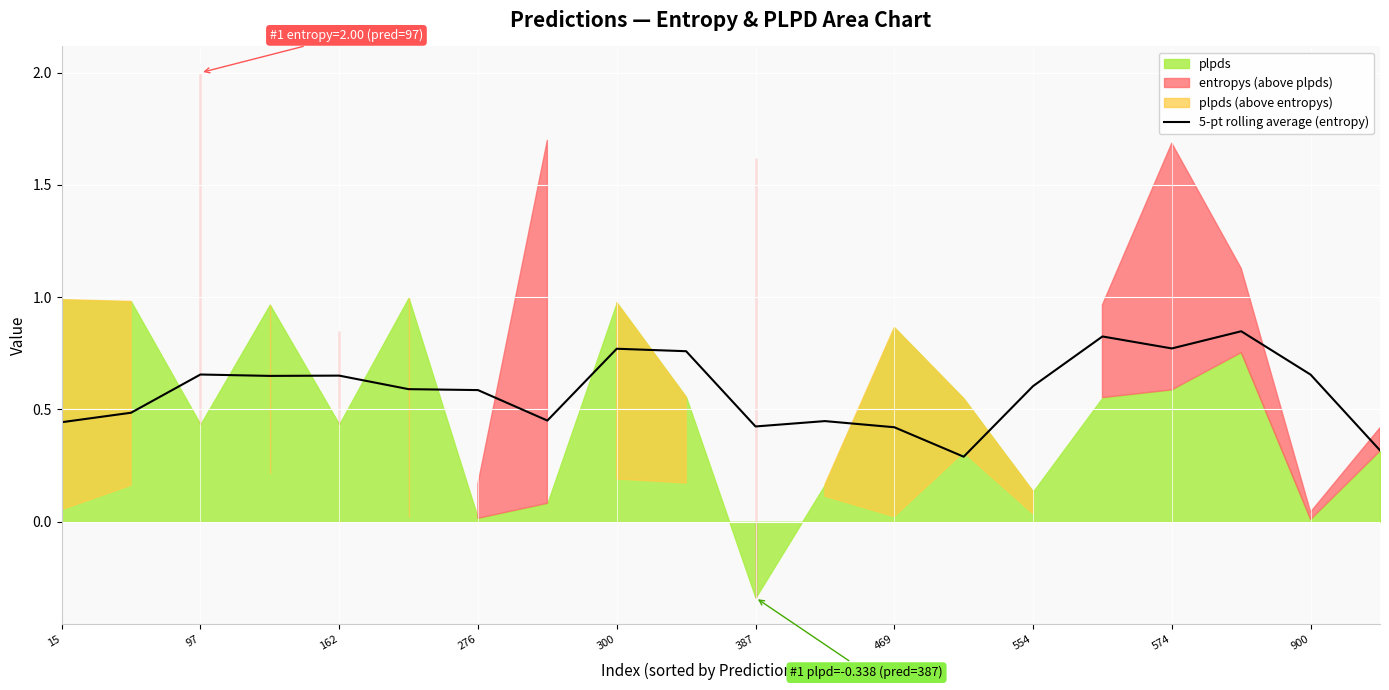

The value of 5-pt rolling average (entropy) at 162 is 0.4. True or false?

False